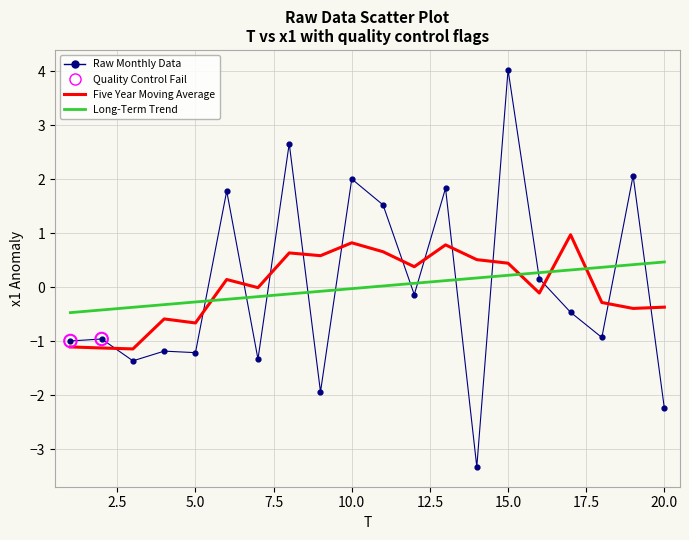

After their last crossing, which series has the higher values: Raw Monthly Data or Long-Term Trend?

Long-Term Trend